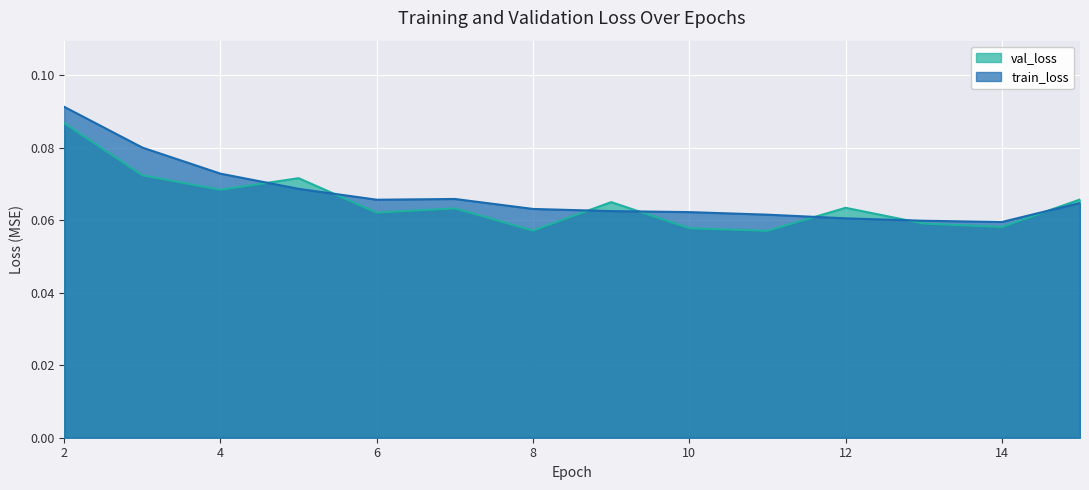

Rank the series by their average value, from highest to lowest.

train_loss, val_loss